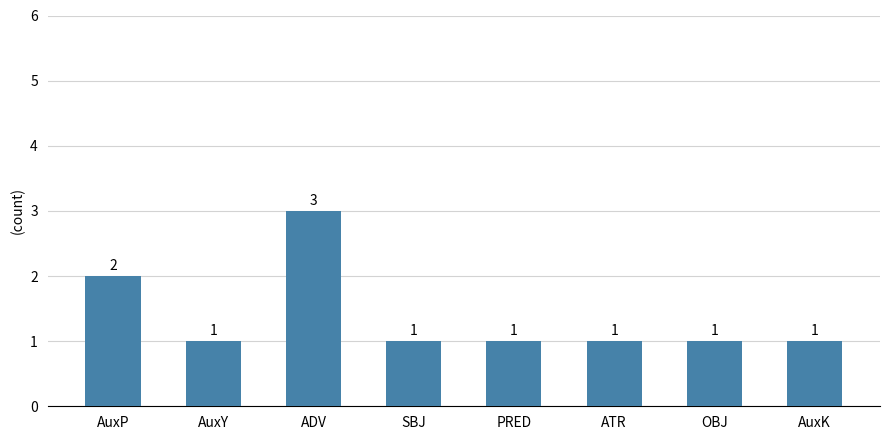

What is the sum of all values?

11